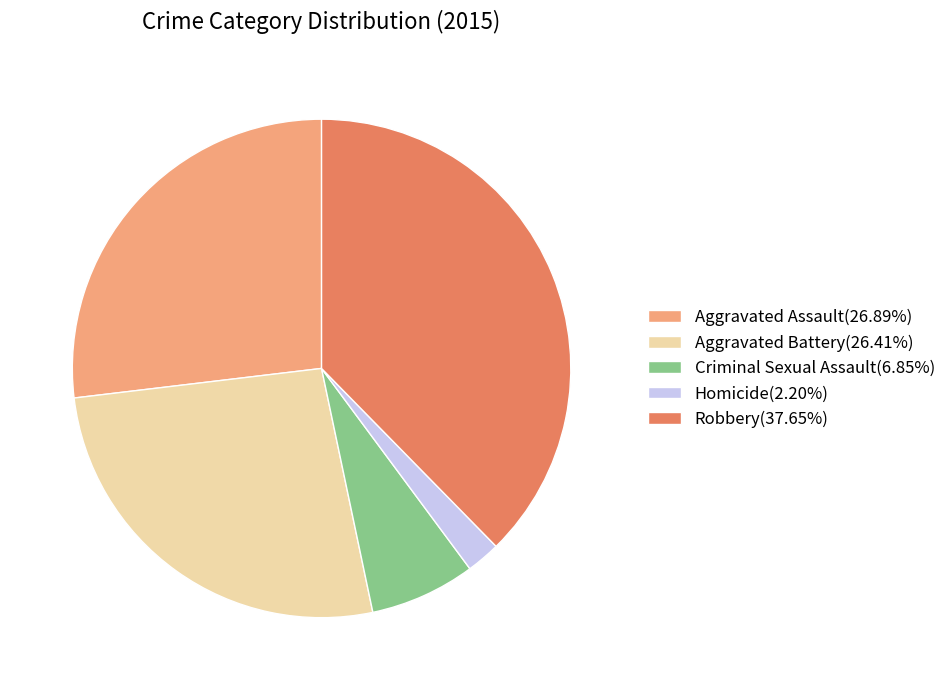

Combined, do Aggravated Battery and Criminal Sexual Assault account for over 50%?

No